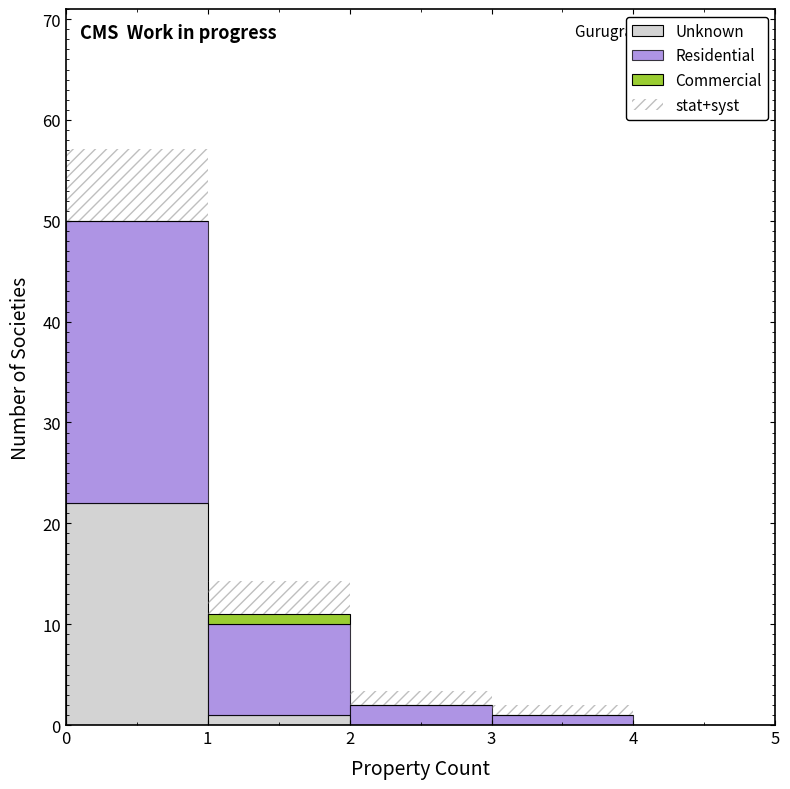

Reading left to right, list every stacked bar in this chart as the range it spans on the x-axis followed by its total height. The values are not printed on the chart, so give them approximately, as read against the axis.

0 to 1: 57
1 to 2: 14
2 to 3: 3
3 to 4: 2
4 to 5: 0